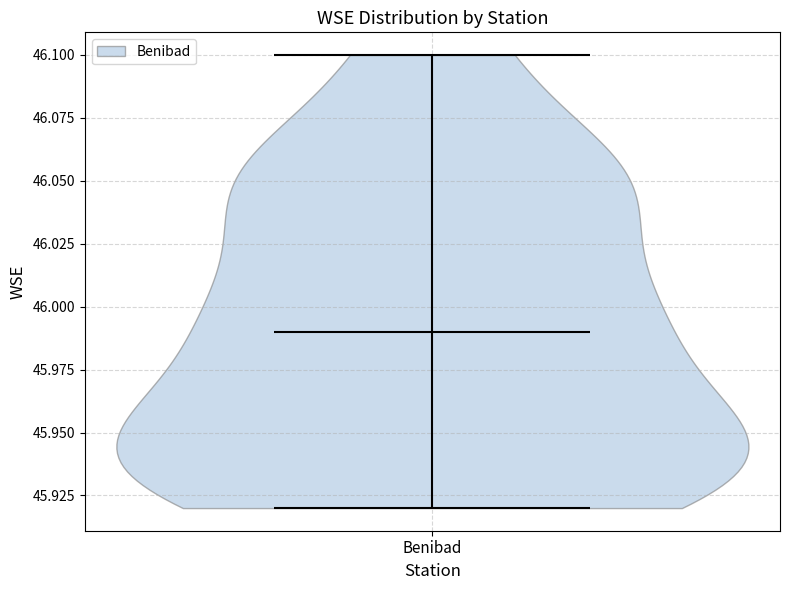

Read this violin plot against the y-axis: where its median line is, and the lowest and highest points the violin reaches. The values are not printed on the chart, so give them approximately, as read against the axis.

median line 45.99, lowest point 45.92, highest point 46.10